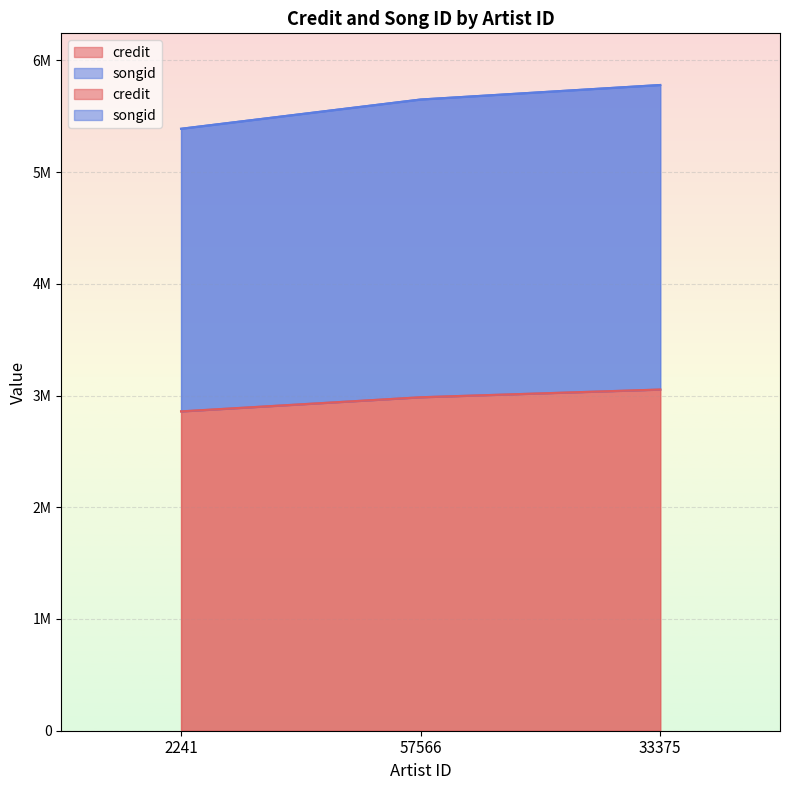

What is the label of the 2nd point from the left?

57566